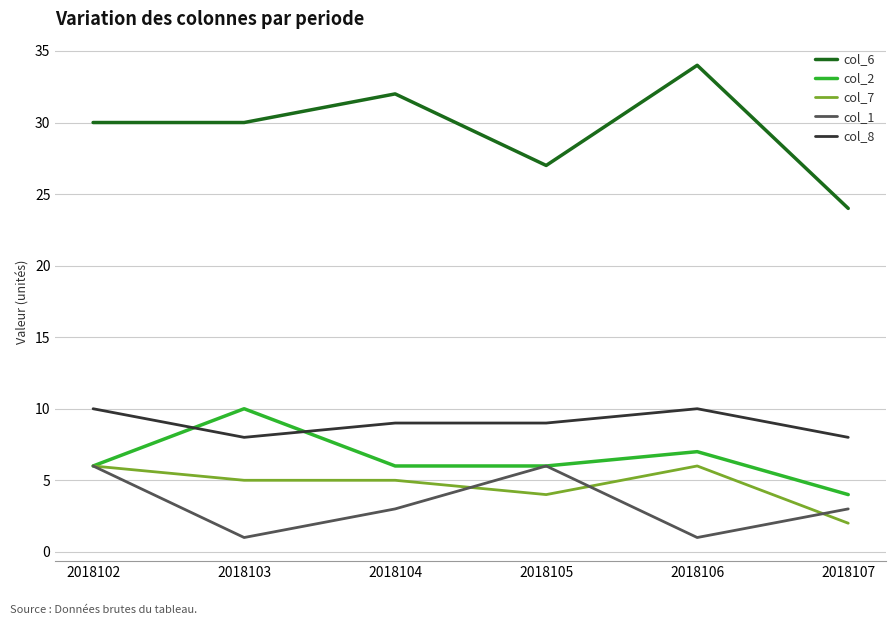

Which series has the largest range (max minus min)?

col_6